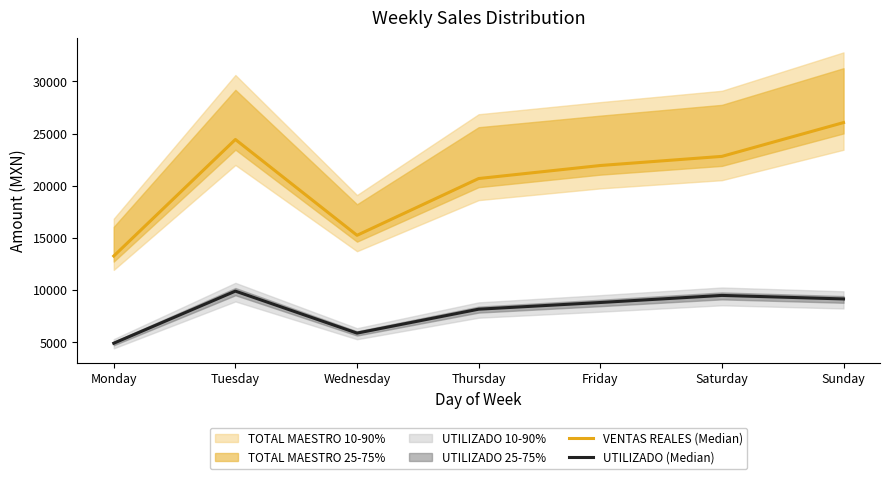

What is the smallest value displayed?

4910.7